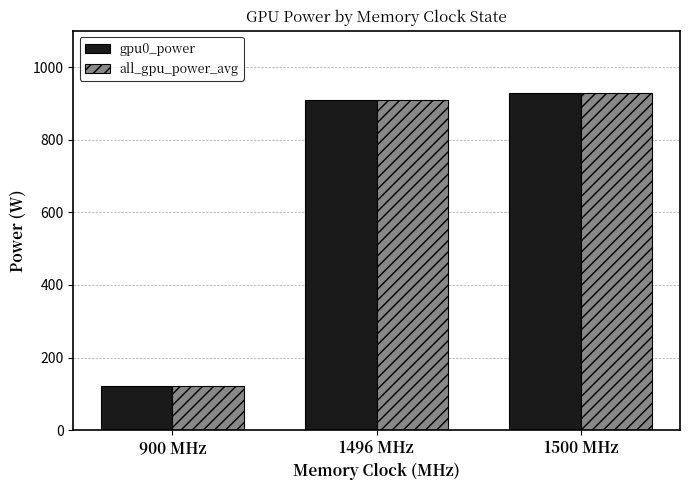

How many bars are there in total?

6